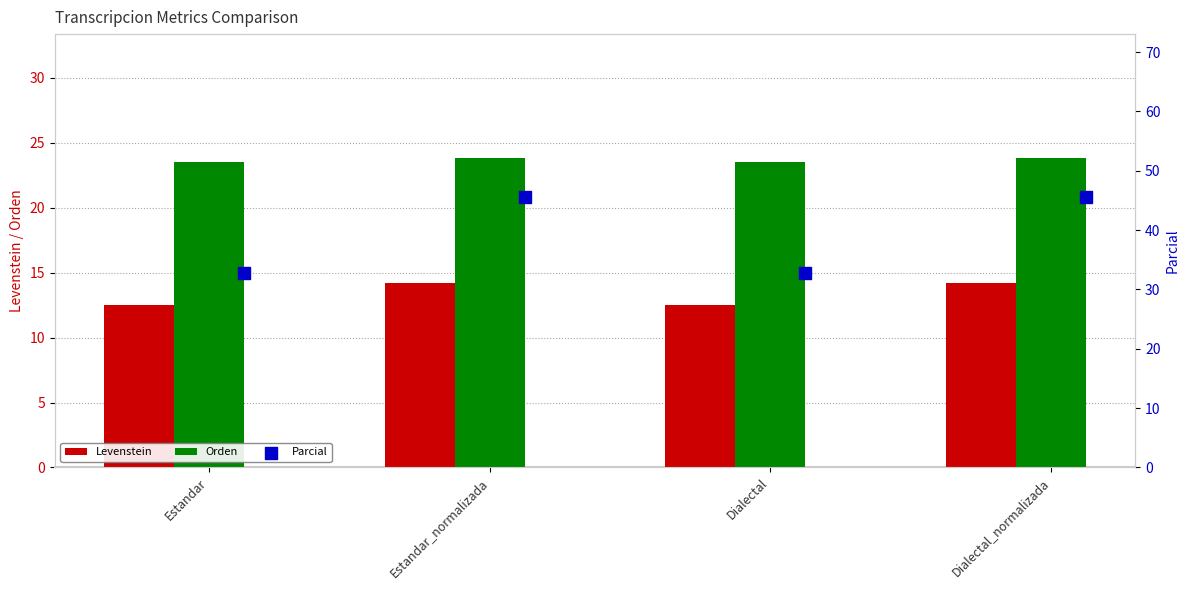

Is the value of Levenstein at Estandar_normalizada greater than the value of Orden at Estandar_normalizada?

No